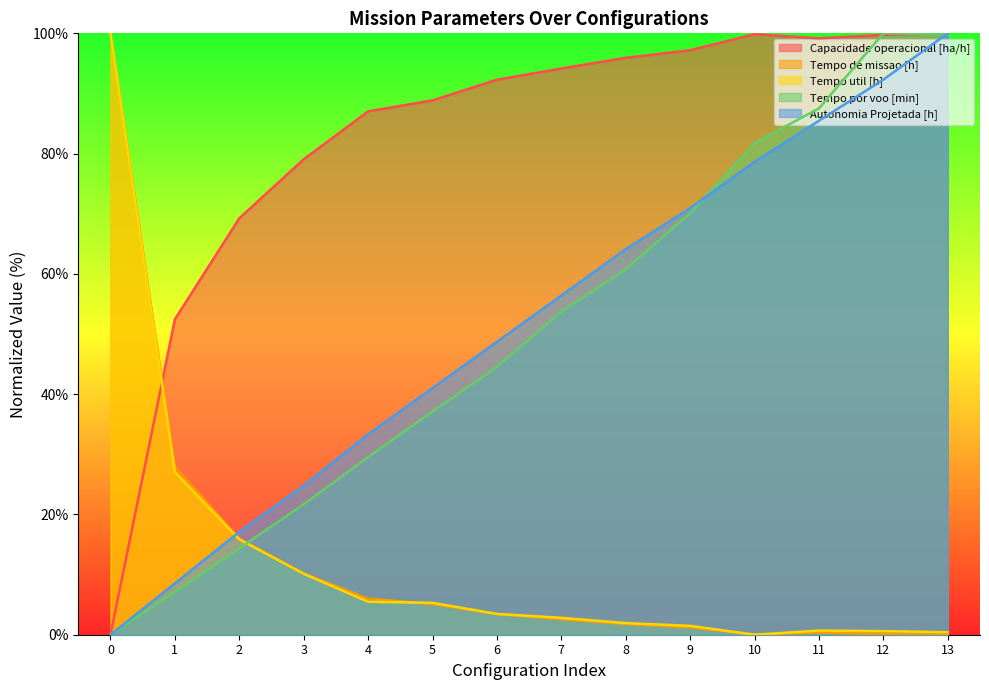

What is the difference between the maximum and minimum values in the Tempo por voo [min] series?

100.0